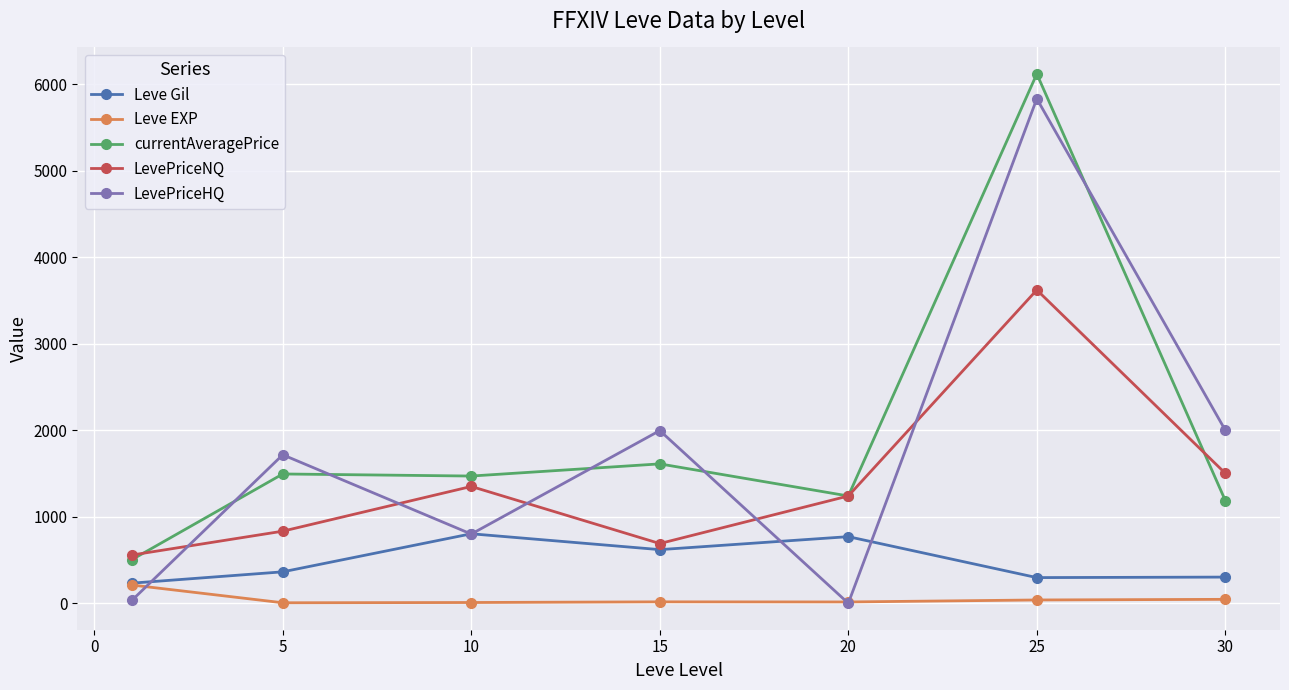

What is the value of the LevePriceHQ point at the 3rd from the left?

800.0